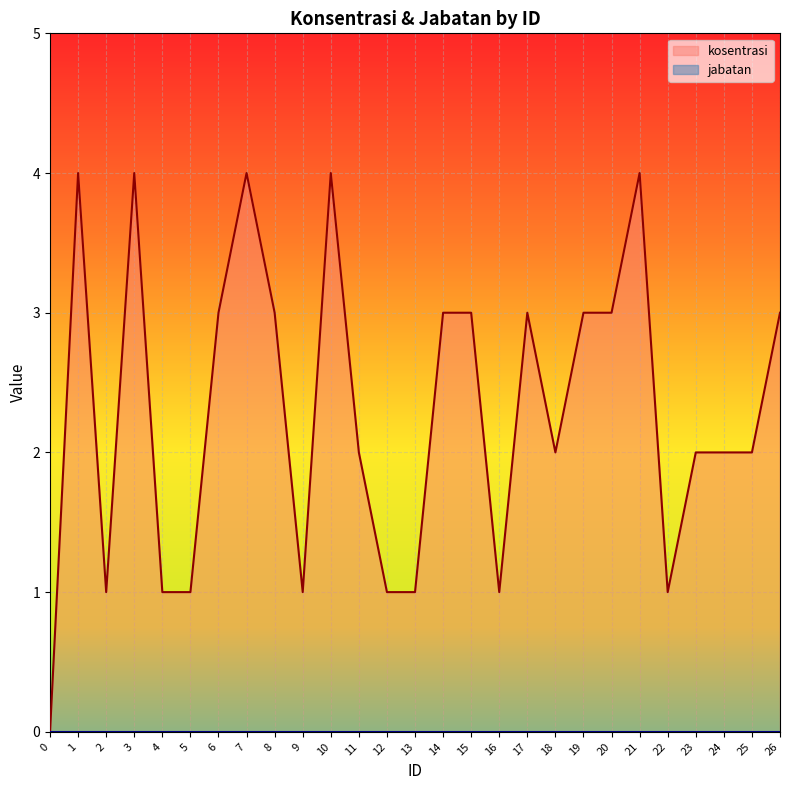

Count the number of values greater than 2.

13